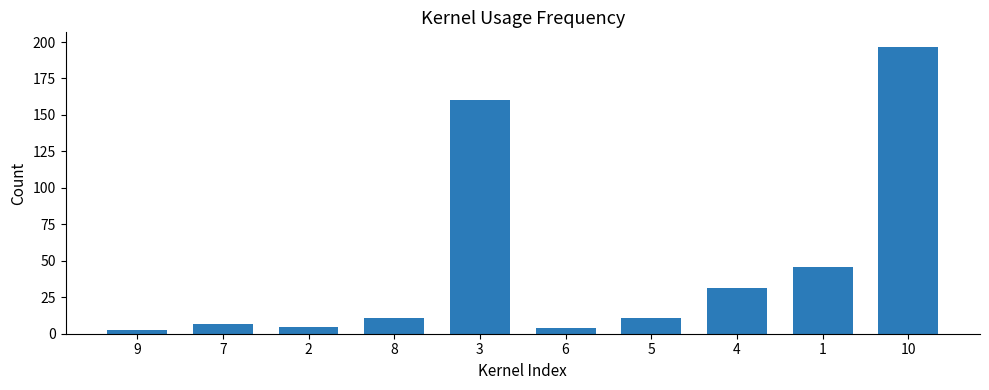

What is the smallest value displayed?

2.5